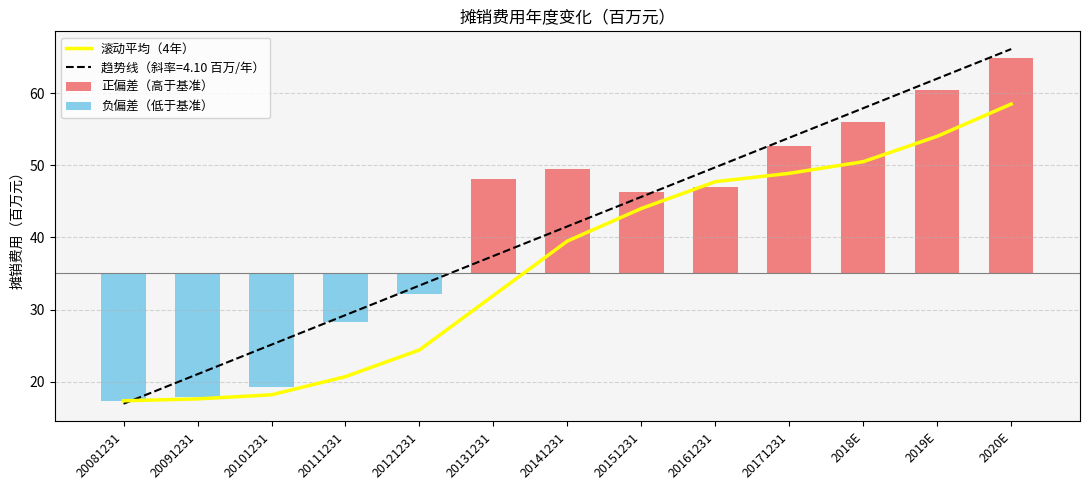

The value of 负偏差（低于基准） at 2020E is 10.3. True or false?

False